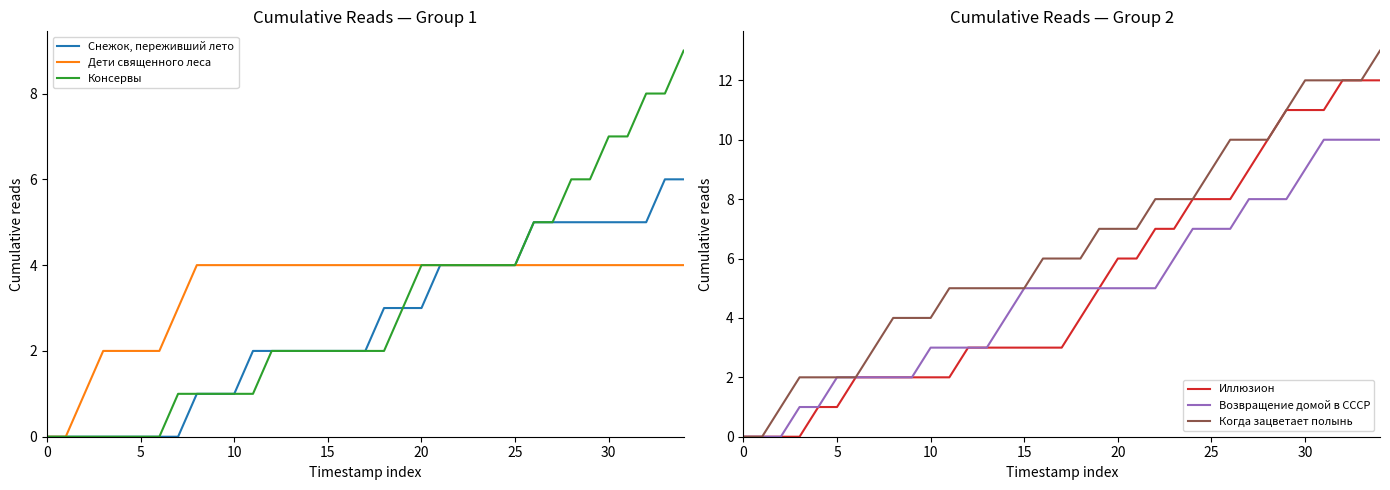

Read the Снежок, переживший лето value at 25.

4